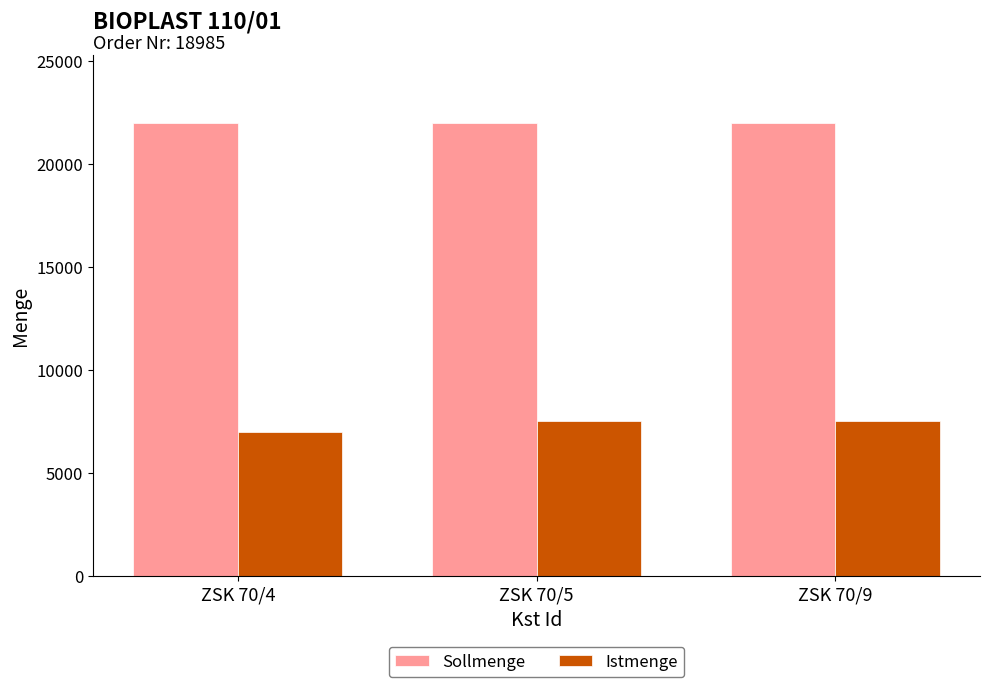

What is the total value across all series at ZSK 70/9?

29500